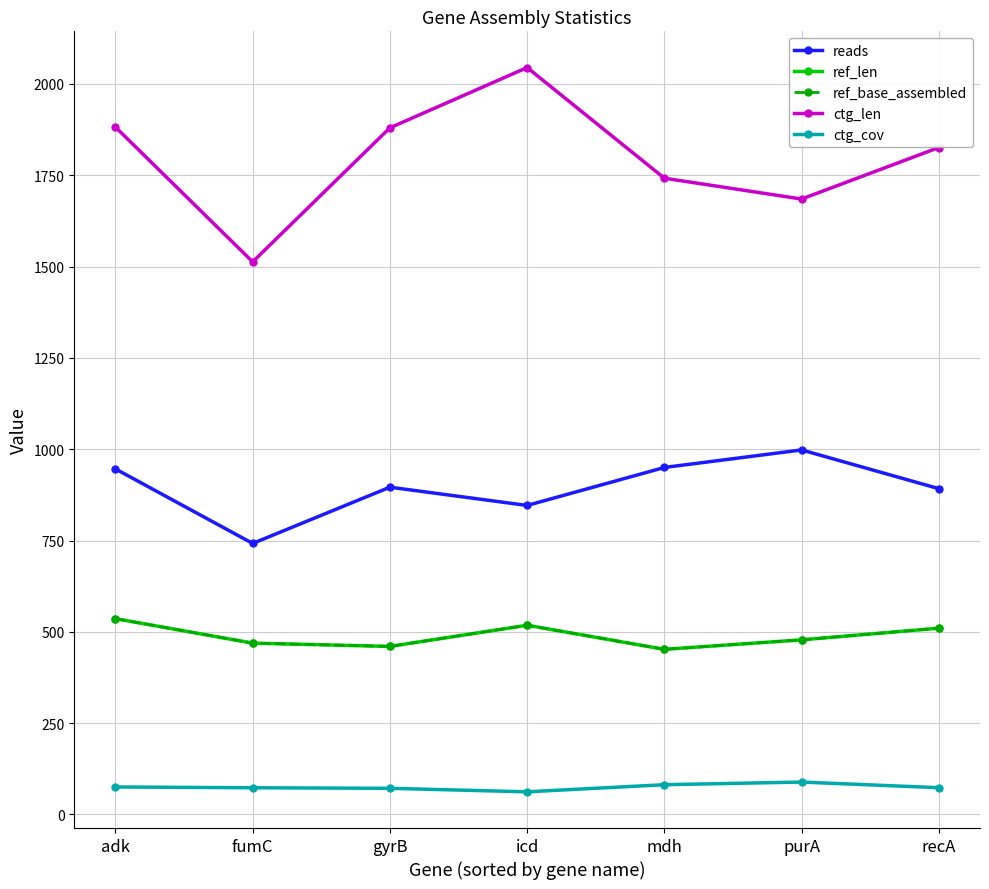

Is the value of ctg_len at gyrB greater than the value of ref_base_assembled at mdh?

Yes